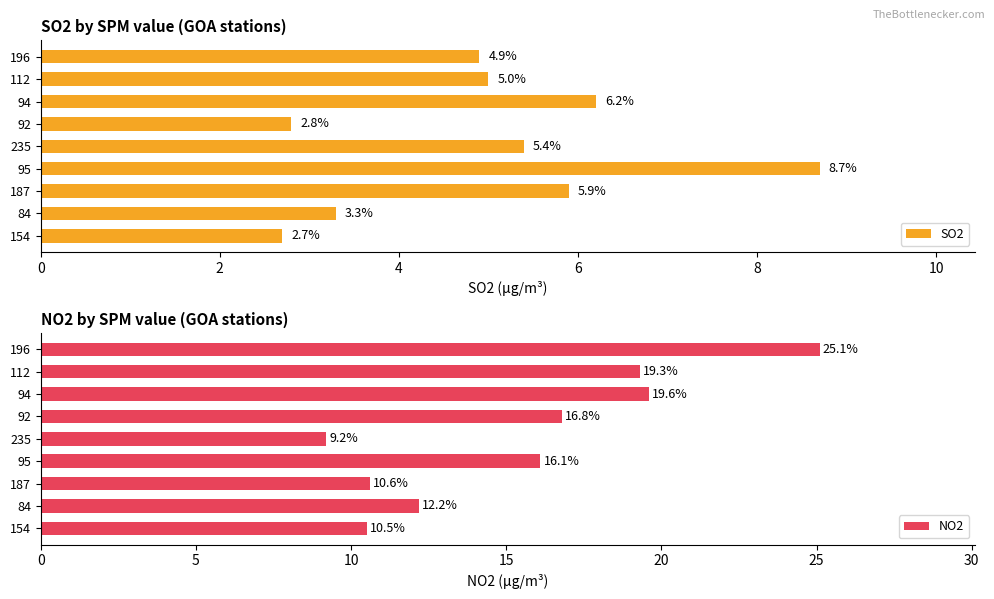

What is the value of the NO2 bar at the 1st from the left?

10.5